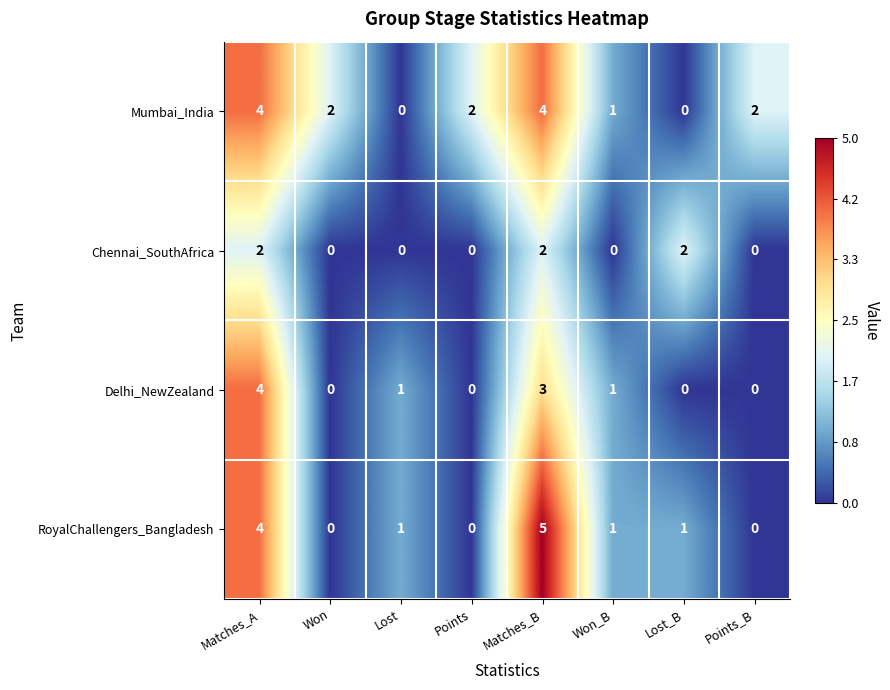

What is the difference between the second highest and minimum values in the RoyalChallengers_Bangladesh series?

4